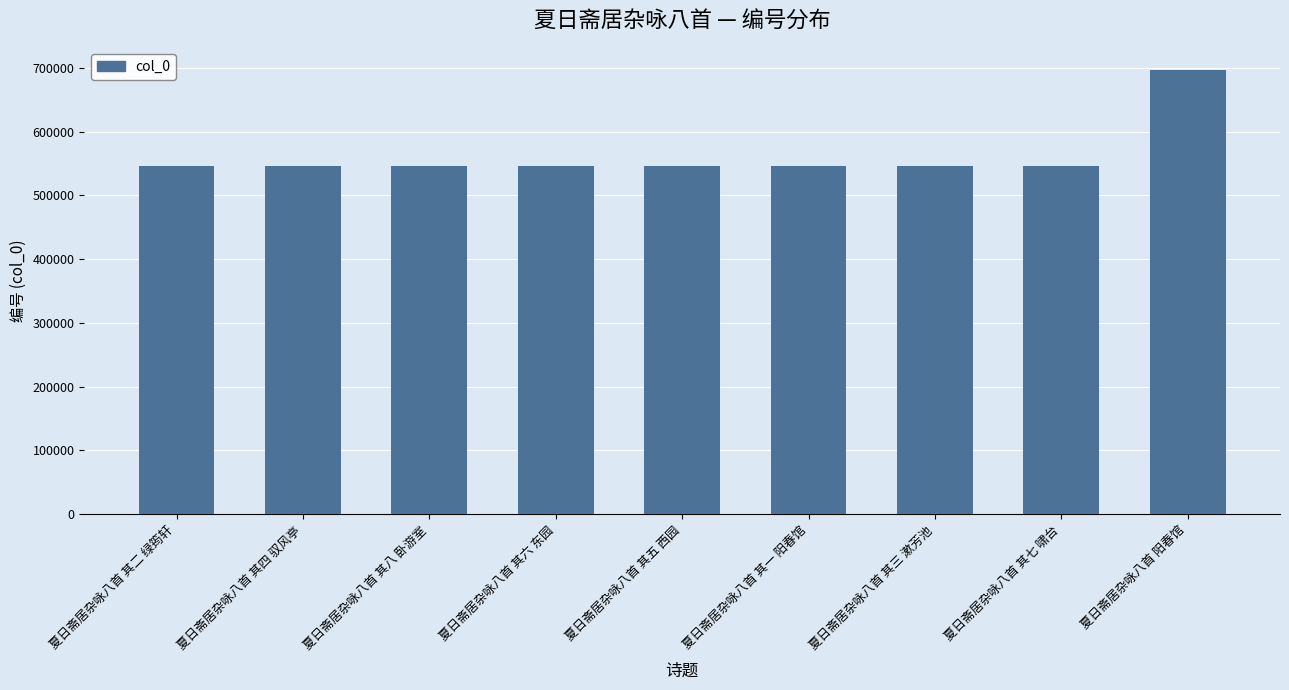

What is the smallest value displayed?

546014